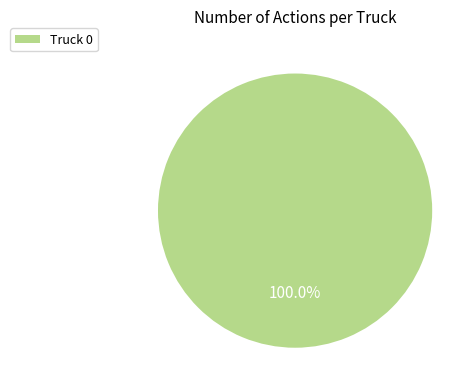

Rank the categories by value from highest to lowest.

Truck 0